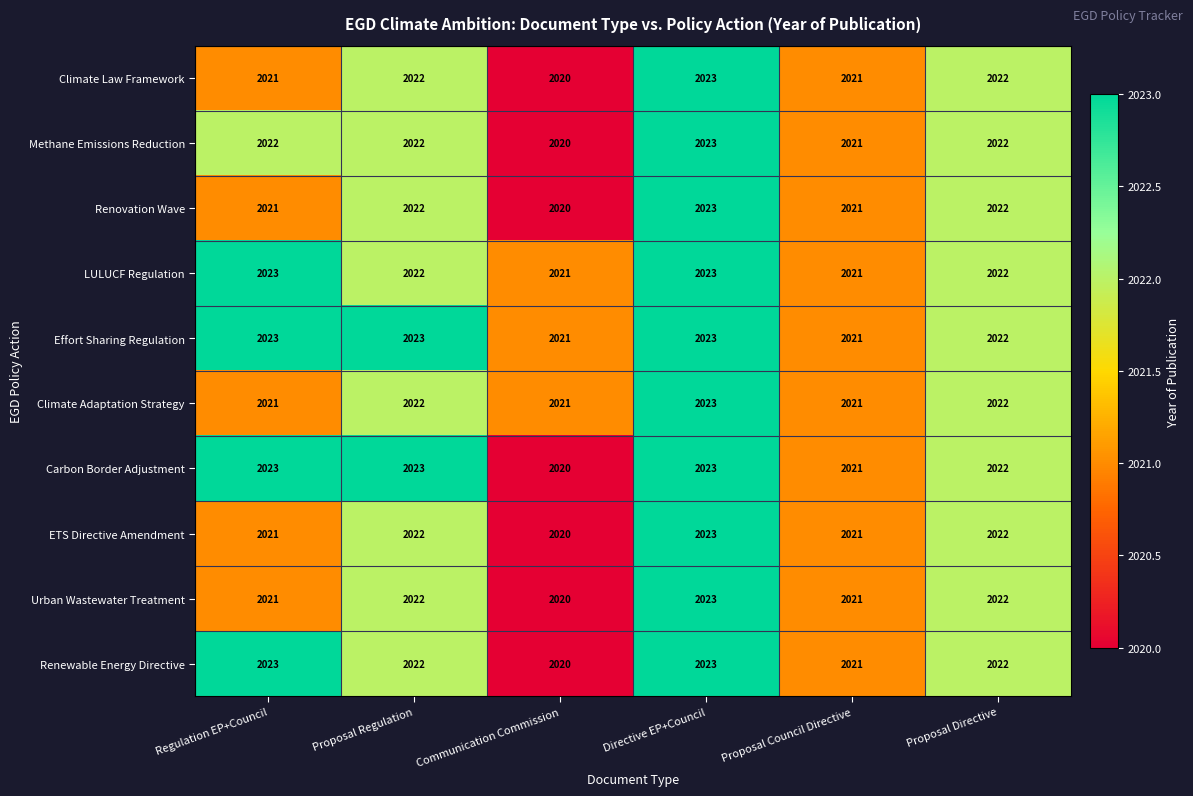

How many Effort Sharing Regulation values are between 2021 and 2023?

6